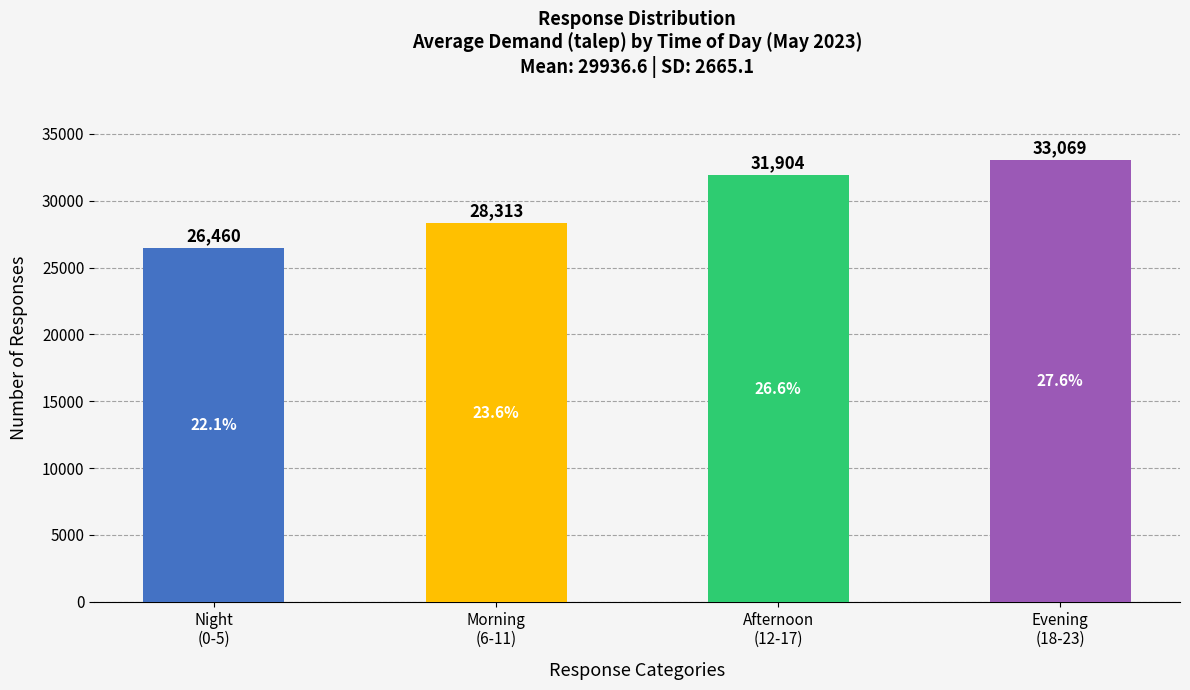

List the labels in order of value, largest first.

Evening
(18-23), Afternoon
(12-17), Morning
(6-11), Night
(0-5)